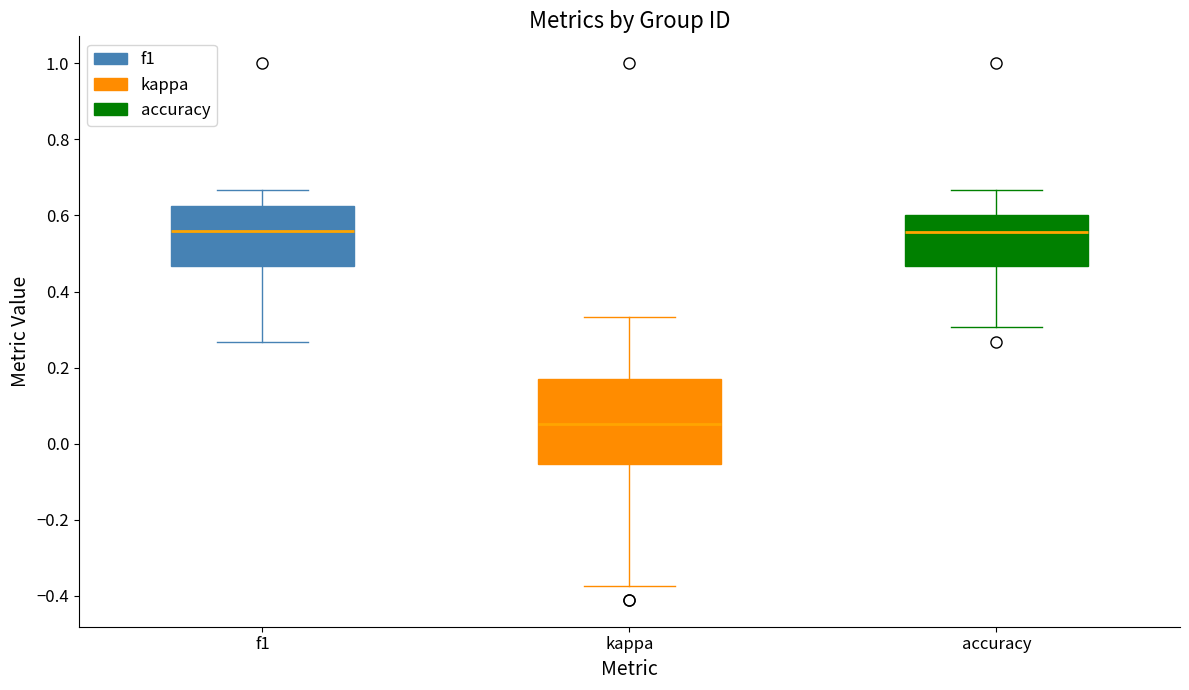

Which box is the tallest, from its lower edge to its upper edge?

kappa